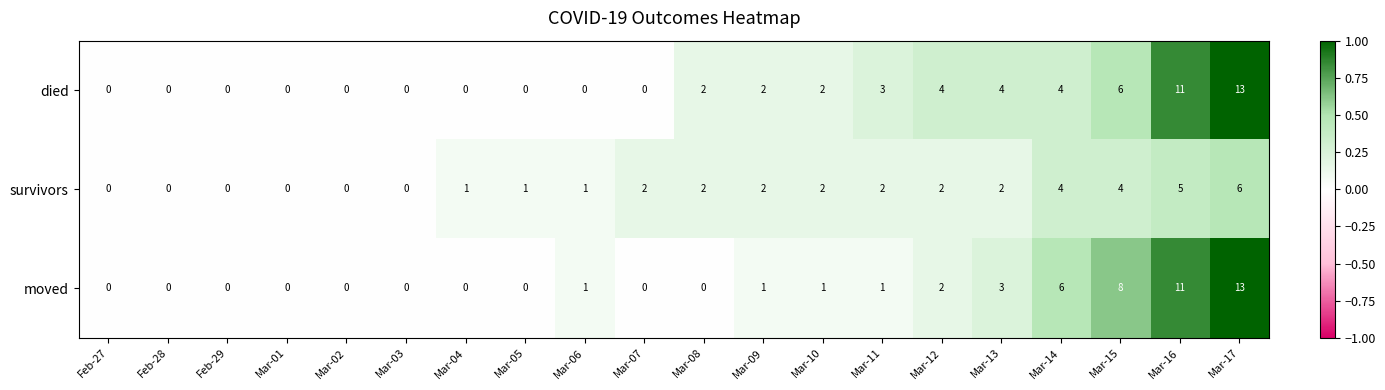

How many survivors values are between 0 and 2?

16